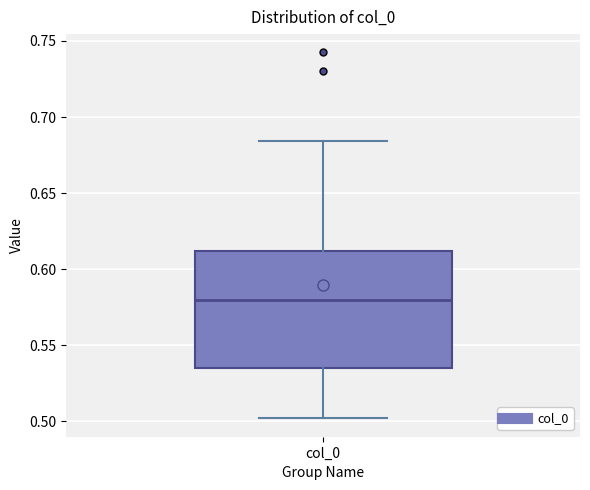

Transcribe this box plot: give where the median line is, the range the box spans, and where the two whiskers end, as read against the y-axis. The values are not printed on the chart, so give them approximately, as read against the axis.

median 0.580, box 0.535 to 0.610, whiskers 0.500 to 0.685